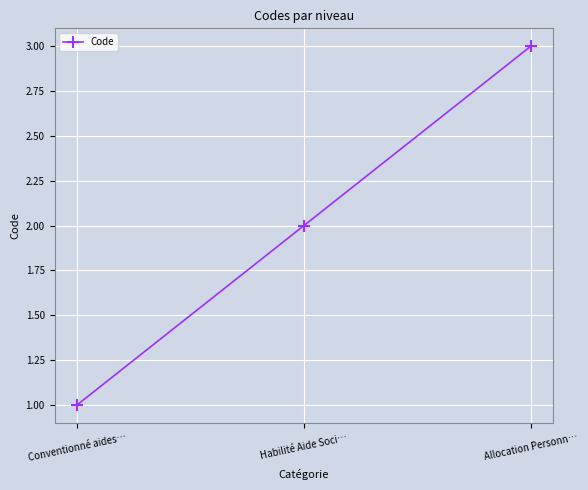

List the labels in order of value, smallest first.

Conventionné aides…, Habilité Aide Soci…, Allocation Personn…